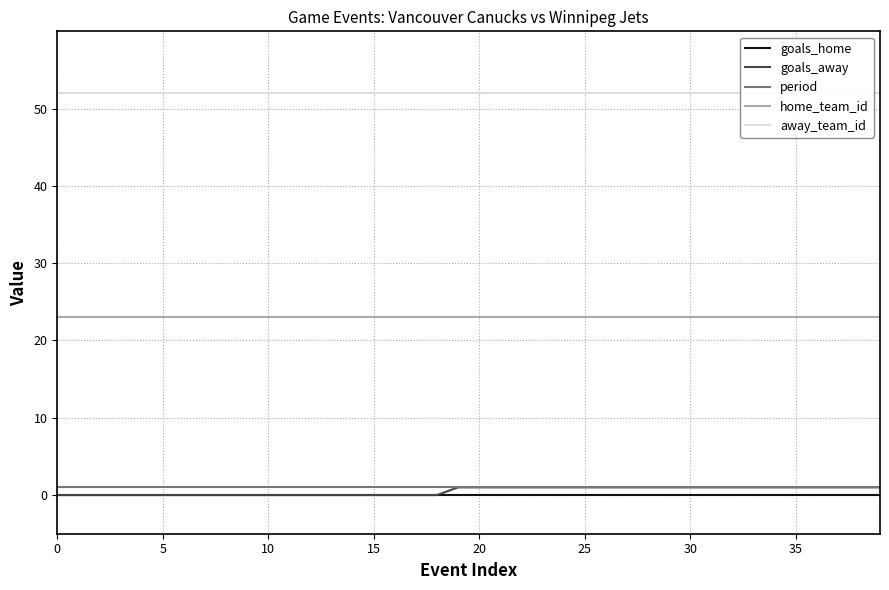

Reading left to right, extract all data points from this chart.

goals_home: 0	0	0	0	0	0	0	0	0	0	0	0	0	0	0	0	0	0	0	0	0	0	0	0	0	0	0	0	0	0	0	0	0	0	0	0	0	0	0	0
goals_away: 0	0	0	0	0	0	0	0	0	0	0	0	0	0	0	0	0	0	0	1	1	1	1	1	1	1	1	1	1	1	1	1	1	1	1	1	1	1	1	1
period: 1	1	1	1	1	1	1	1	1	1	1	1	1	1	1	1	1	1	1	1	1	1	1	1	1	1	1	1	1	1	1	1	1	1	1	1	1	1	1	1
home_team_id: 23	23	23	23	23	23	23	23	23	23	23	23	23	23	23	23	23	23	23	23	23	23	23	23	23	23	23	23	23	23	23	23	23	23	23	23	23	23	23	23
away_team_id: 52	52	52	52	52	52	52	52	52	52	52	52	52	52	52	52	52	52	52	52	52	52	52	52	52	52	52	52	52	52	52	52	52	52	52	52	52	52	52	52